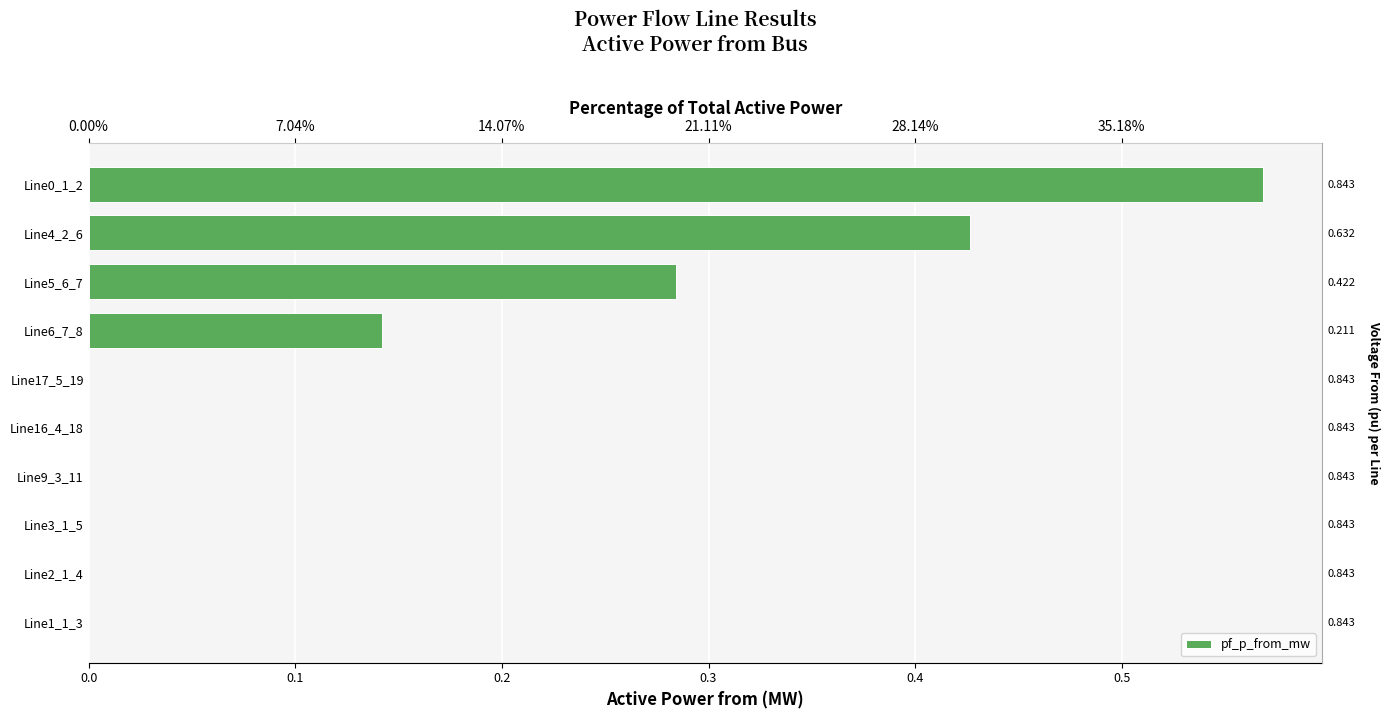

Between Line5_6_7 and Line16_4_18, which is larger?

Line5_6_7